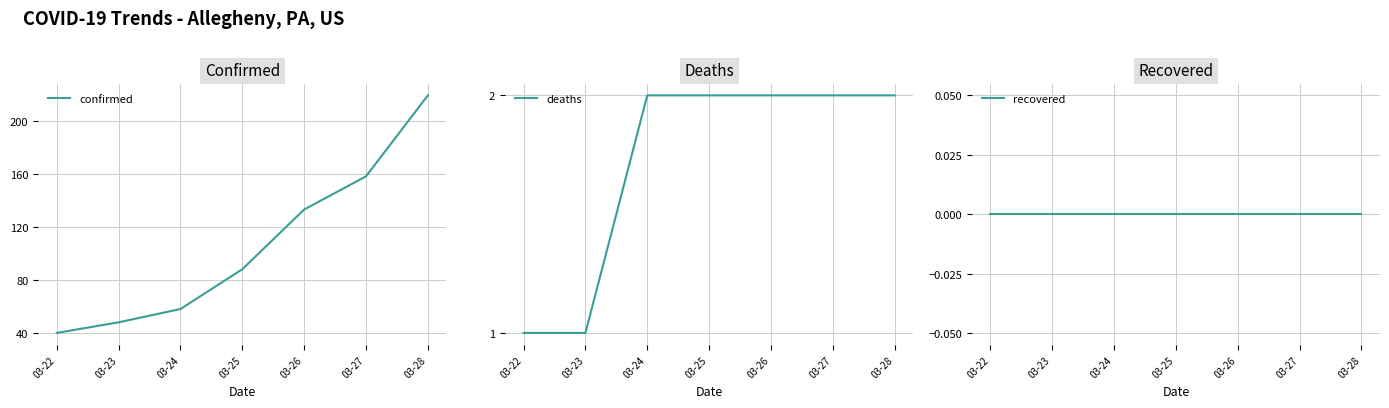

Reading right to left, extract all data points from this chart.

confirmed: 219	158	133	88	58	48	40
deaths: 2	2	2	2	2	1	1
recovered: 0	0	0	0	0	0	0